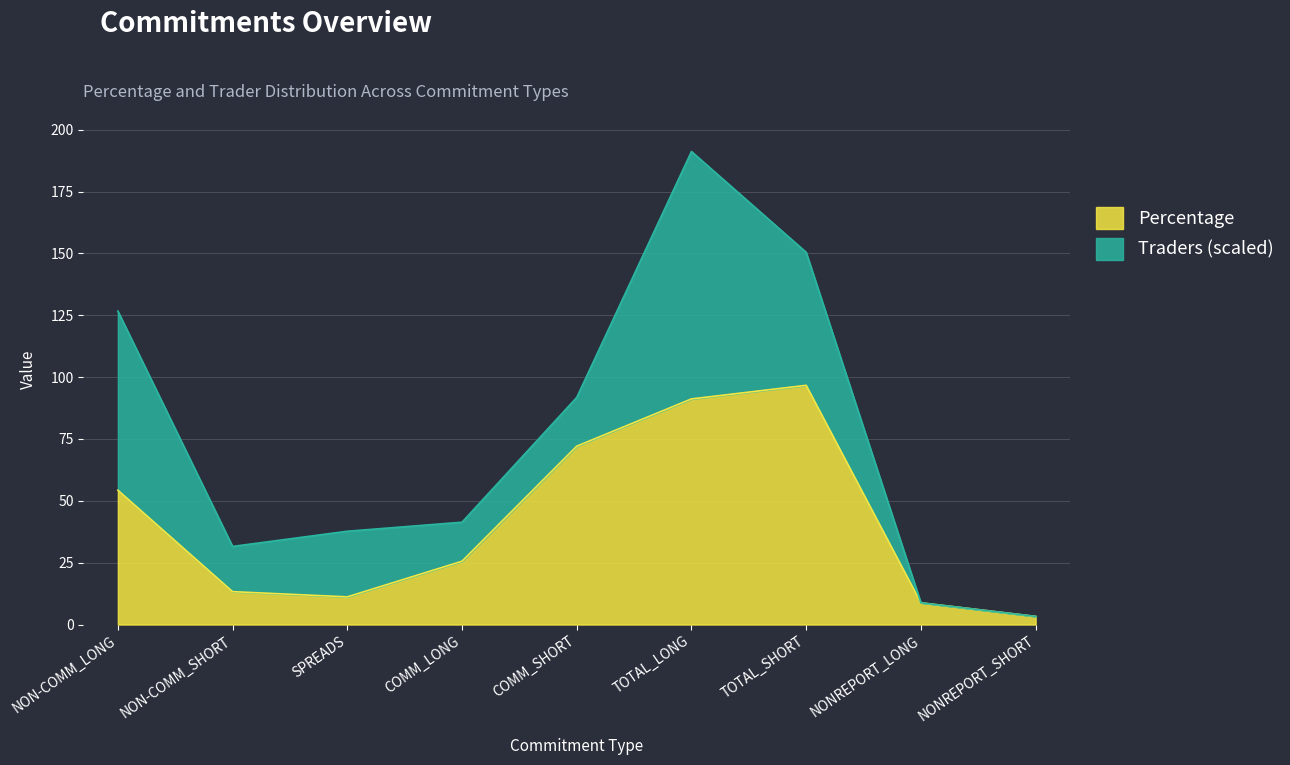

Is it true that the value at TOTAL_SHORT is 96.7?

True